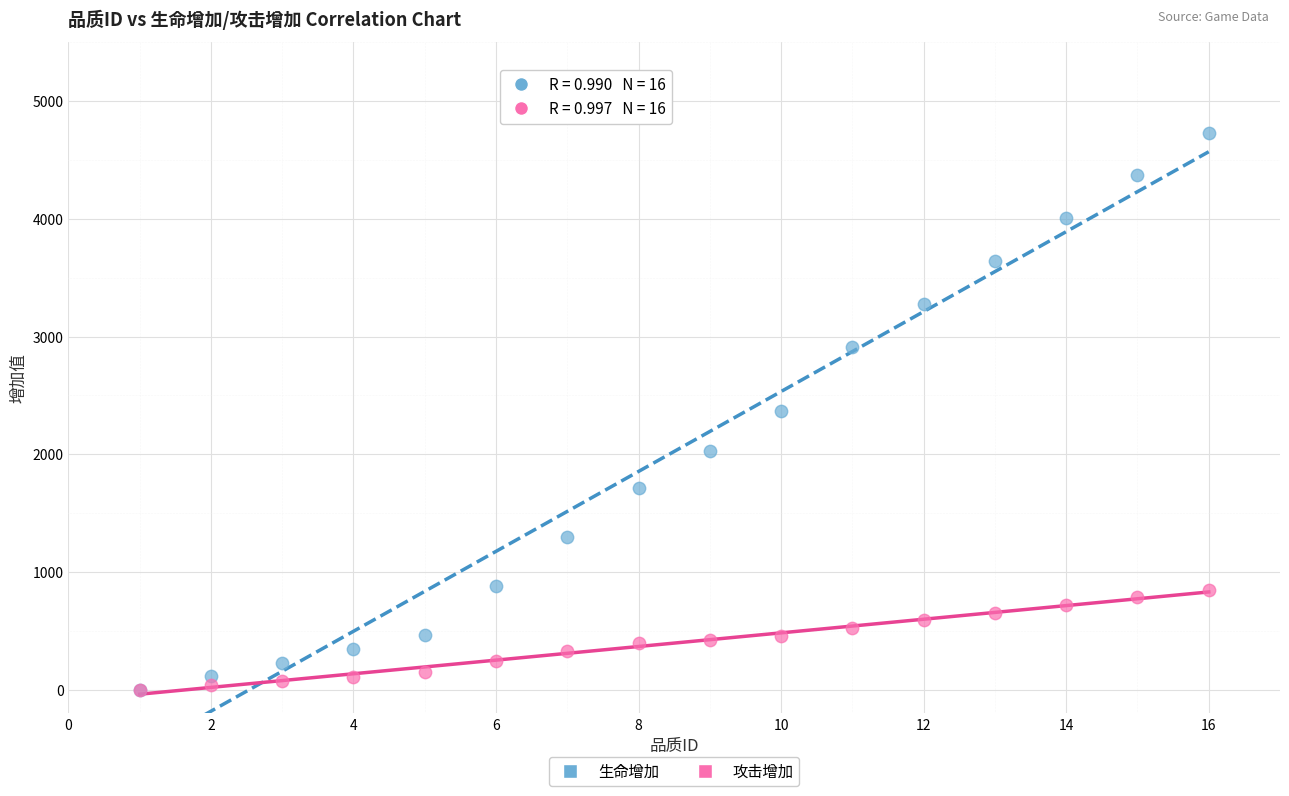

What are all the series names shown in the legend?

生命增加, 攻击增加